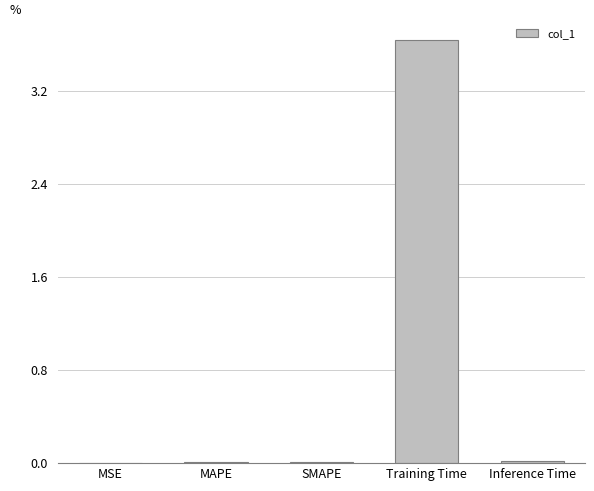

What is the greatest value displayed?

3.6